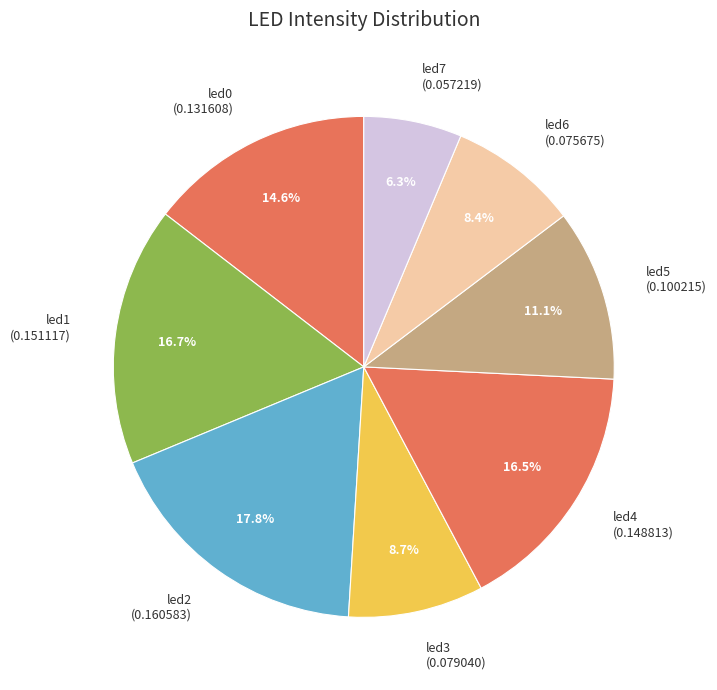

Between led1 (0.151117) and led2 (0.160583), which is larger?

led2 (0.160583)